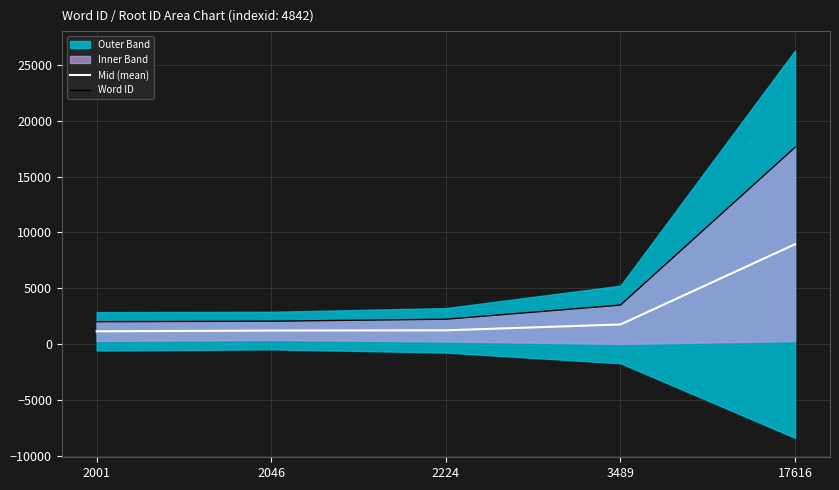

What is the difference between the Word ID values at 17616 and 2001?

15615.0